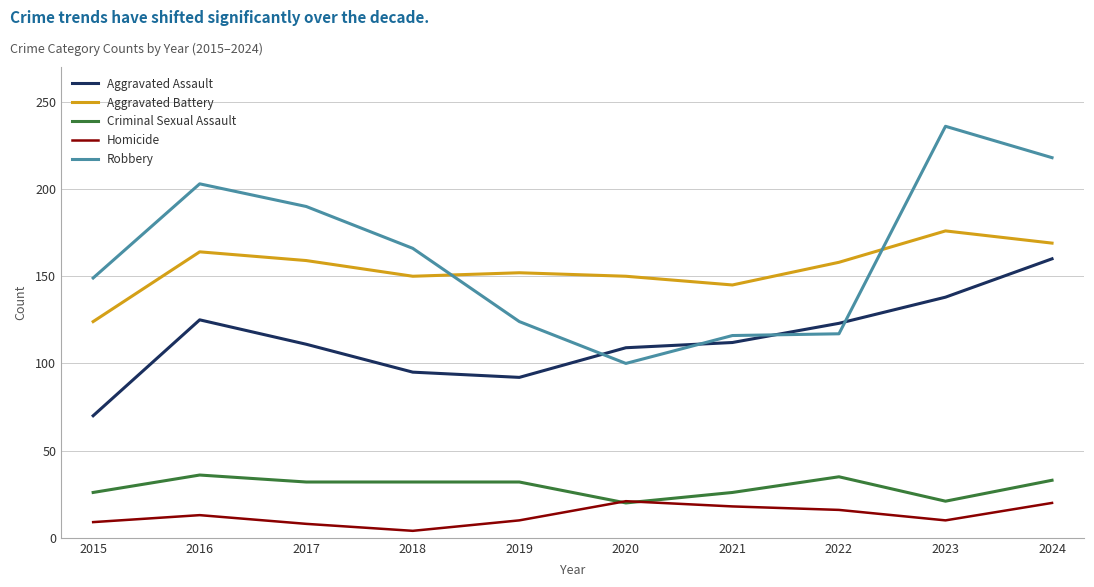

Where does the Robbery series first go above 166?

2016